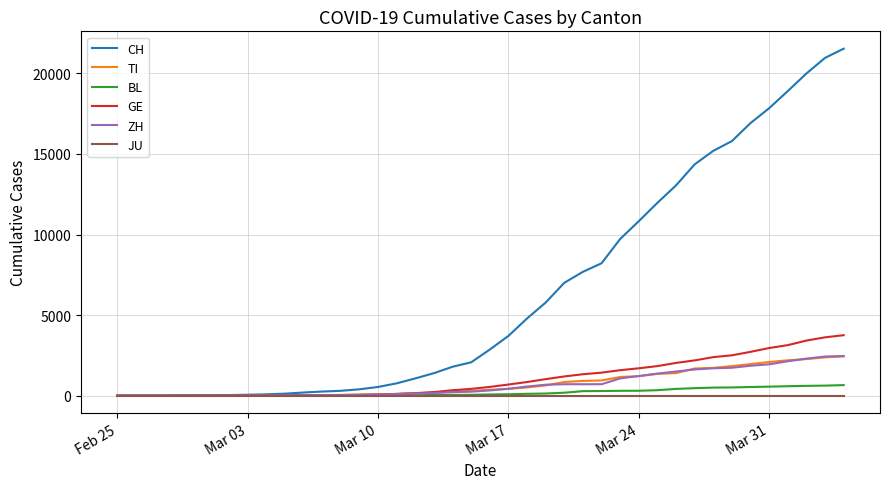

Which series has the widest spread of values?

CH